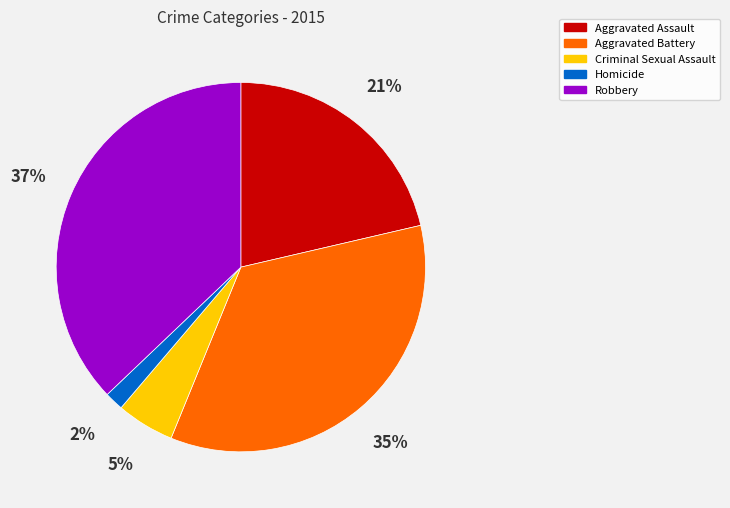

Which slice is the largest?

Robbery